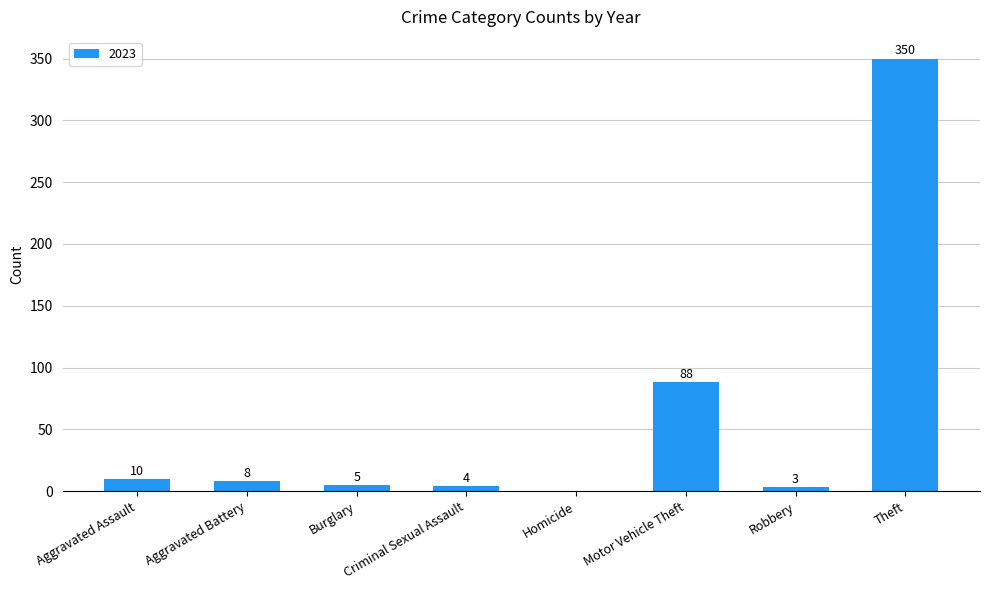

Count the number of data series in this chart.

1